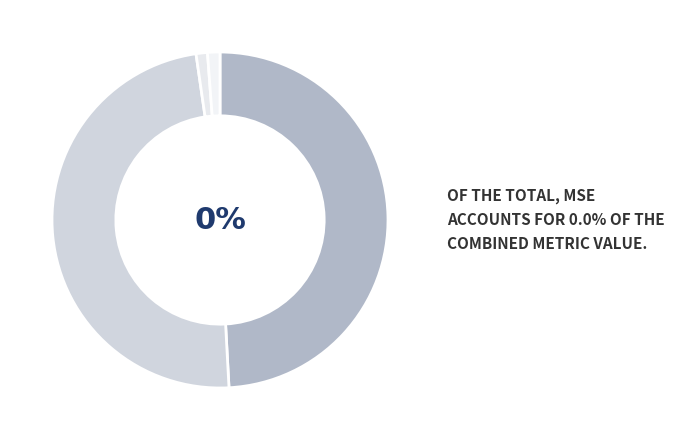

Is there a majority slice in this chart?

No